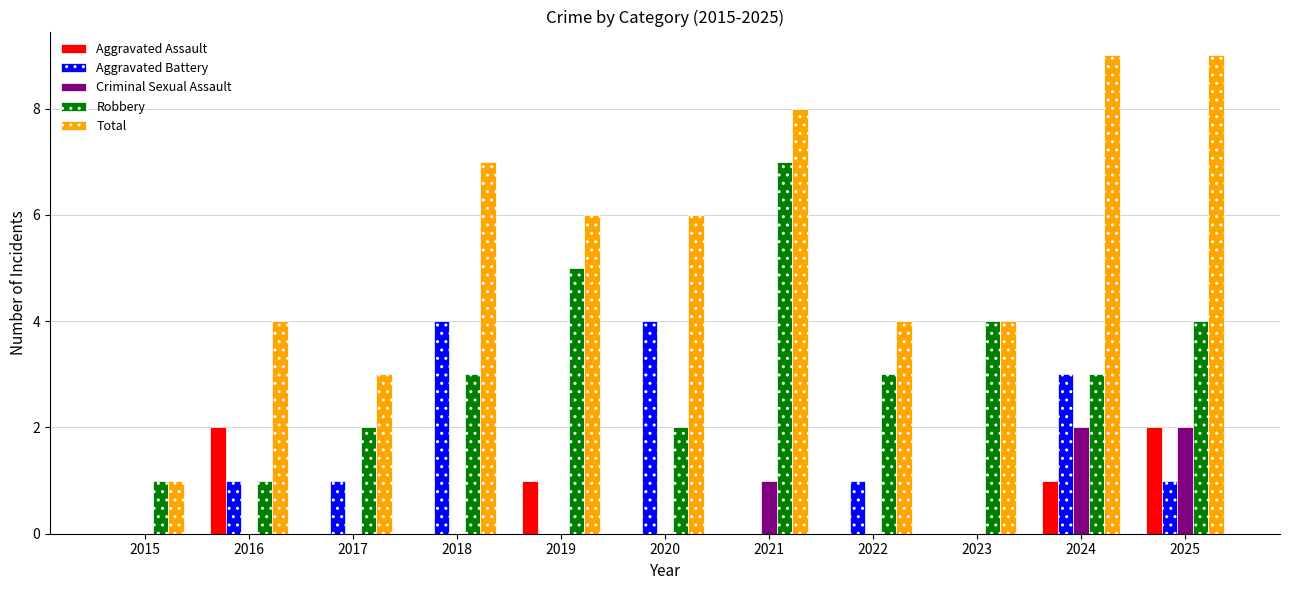

What is the maximum value for Aggravated Battery?

4